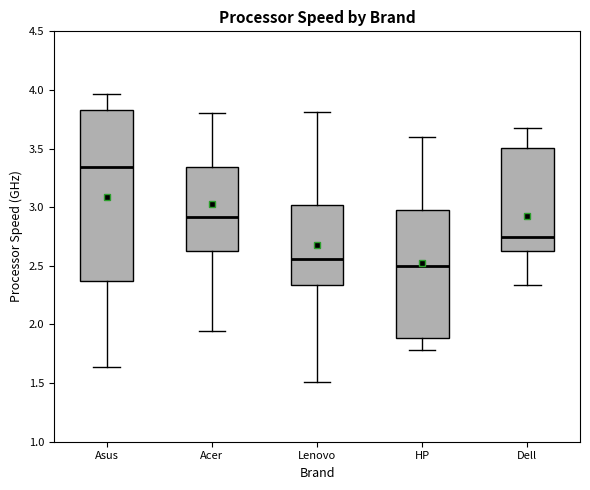

Comparing the boxes themselves (not the whiskers), which one is the tallest?

Asus